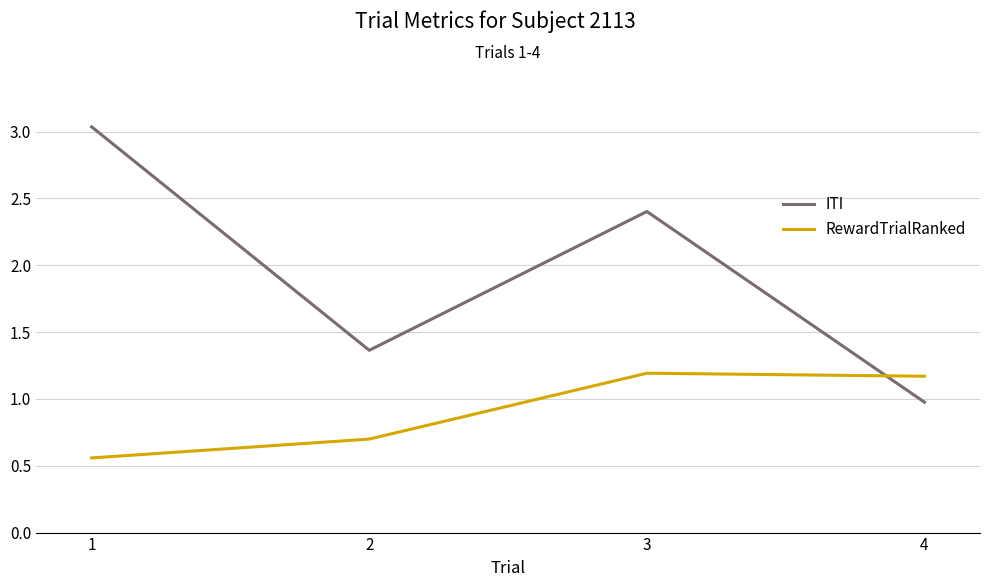

After their last crossing, which series has the higher values: ITI or RewardTrialRanked?

RewardTrialRanked